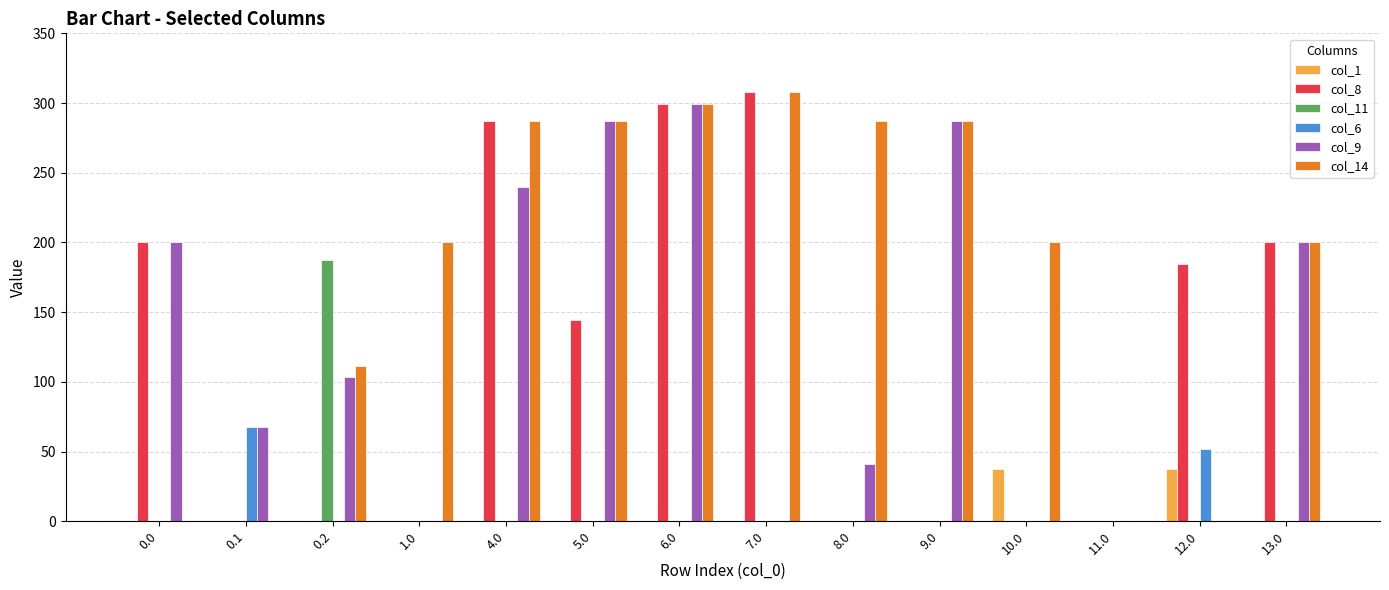

Reading left to right, extract all data points from this chart.

col_1: 0.0=0.0	0.1=0.0	0.2=0.0	1.0=0.0	4.0=0.0	5.0=0.0	6.0=0.0	7.0=0.0	8.0=0.0	9.0=0.0	10.0=37.5	11.0=0.0	12.0=37.5	13.0=0.0
col_8: 0.0=200.0	0.1=0.0	0.2=0.0	1.0=0.0	4.0=287.0	5.0=144.4	6.0=299.0	7.0=308.0	8.0=0.0	9.0=0.0	10.0=0.0	11.0=0.0	12.0=184.8	13.0=200.0
col_11: 0.0=0.0	0.1=0.0	0.2=187.8	1.0=0.0	4.0=0.0	5.0=0.0	6.0=0.0	7.0=0.0	8.0=0.0	9.0=0.0	10.0=0.0	11.0=0.0	12.0=0.0	13.0=0.0
col_6: 0.0=0.0	0.1=67.8	0.2=0.0	1.0=0.0	4.0=0.0	5.0=0.0	6.0=0.0	7.0=0.0	8.0=0.0	9.0=0.0	10.0=0.0	11.0=0.0	12.0=52.0	13.0=0.0
col_9: 0.0=200.0	0.1=68.0	0.2=103.2	1.0=0.0	4.0=239.8	5.0=287.0	6.0=299.0	7.0=0.0	8.0=41.1	9.0=287.0	10.0=0.0	11.0=0.0	12.0=0.0	13.0=200.0
col_14: 0.0=0.0	0.1=0.0	0.2=111.1	1.0=200.0	4.0=287.0	5.0=287.0	6.0=299.0	7.0=308.0	8.0=287.0	9.0=287.0	10.0=200.0	11.0=0.0	12.0=0.0	13.0=200.0